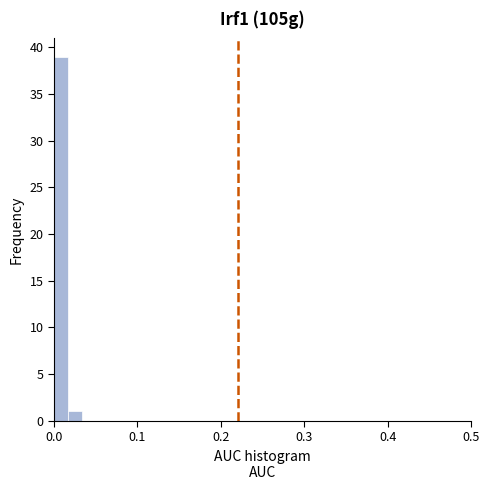

Read against the x-axis, roughly where is the centre of the tallest bar?

0.01